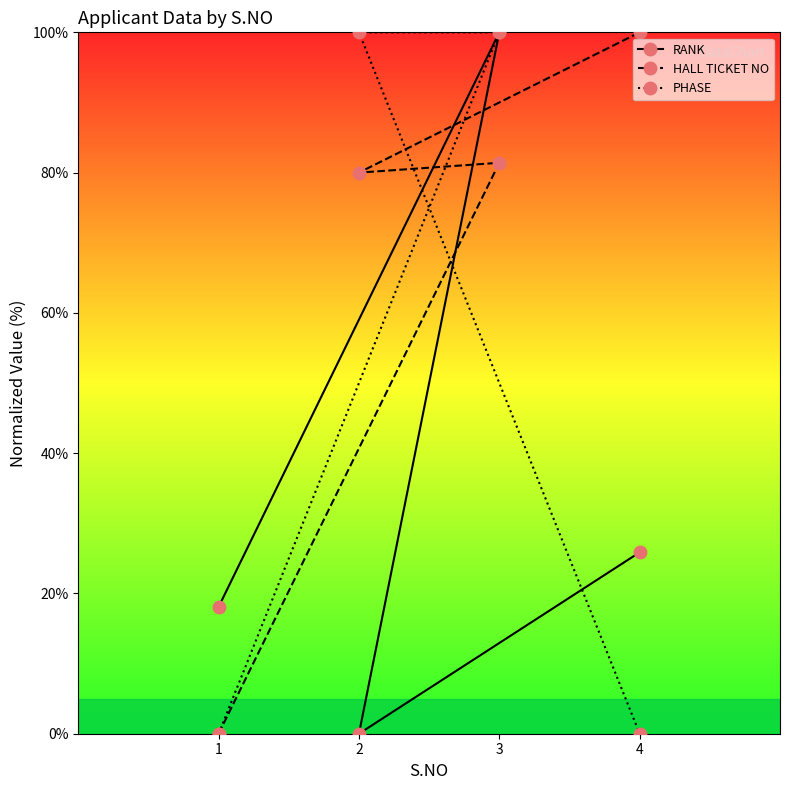

Count the PHASE values in the range 0 to 100.

4